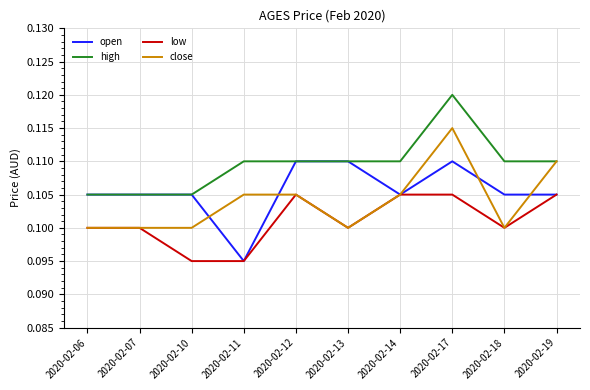

How many lines are shown in the chart?

4